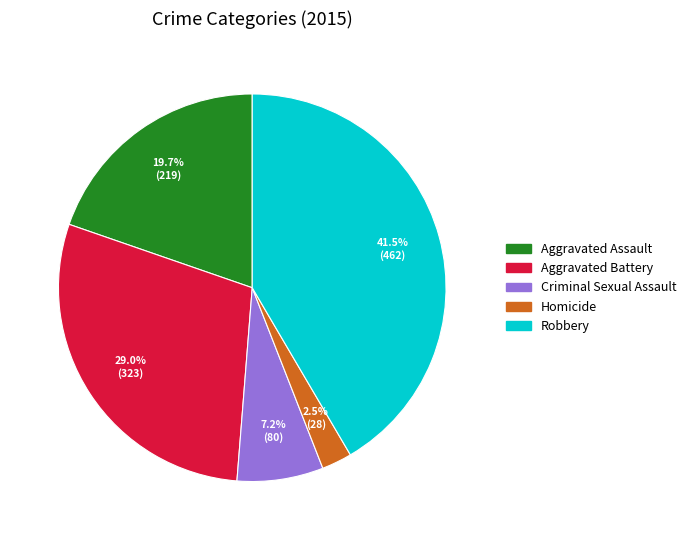

Between Homicide and Criminal Sexual Assault, which is larger?

Criminal Sexual Assault